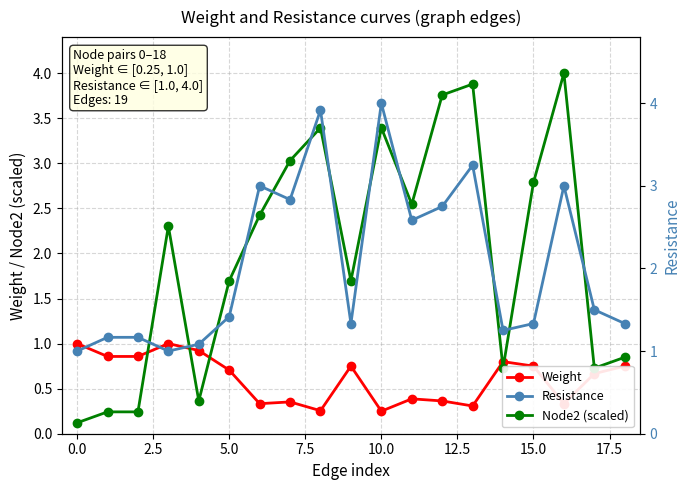

At which category does the chart reach its peak across all series?

16